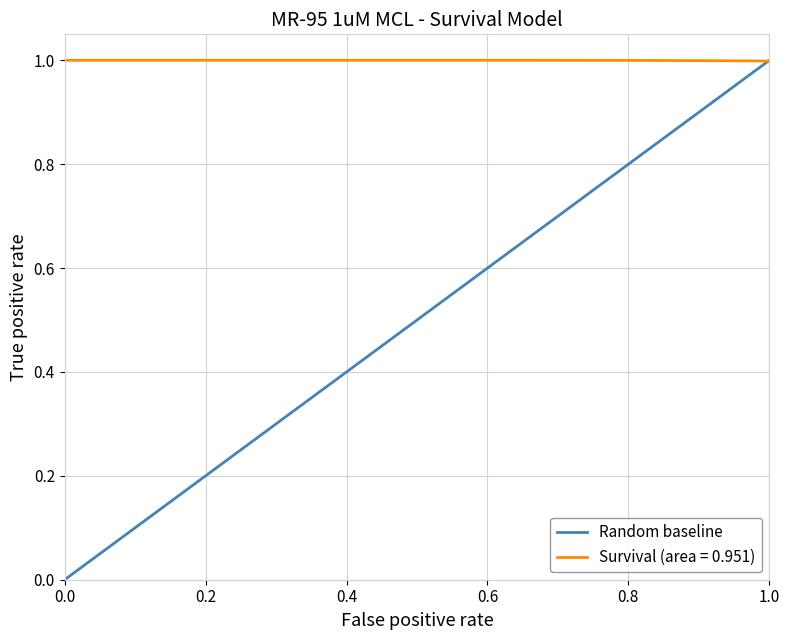

List the series in order of their overall mean, lowest first.

Random baseline, Survival (area = 0.951)